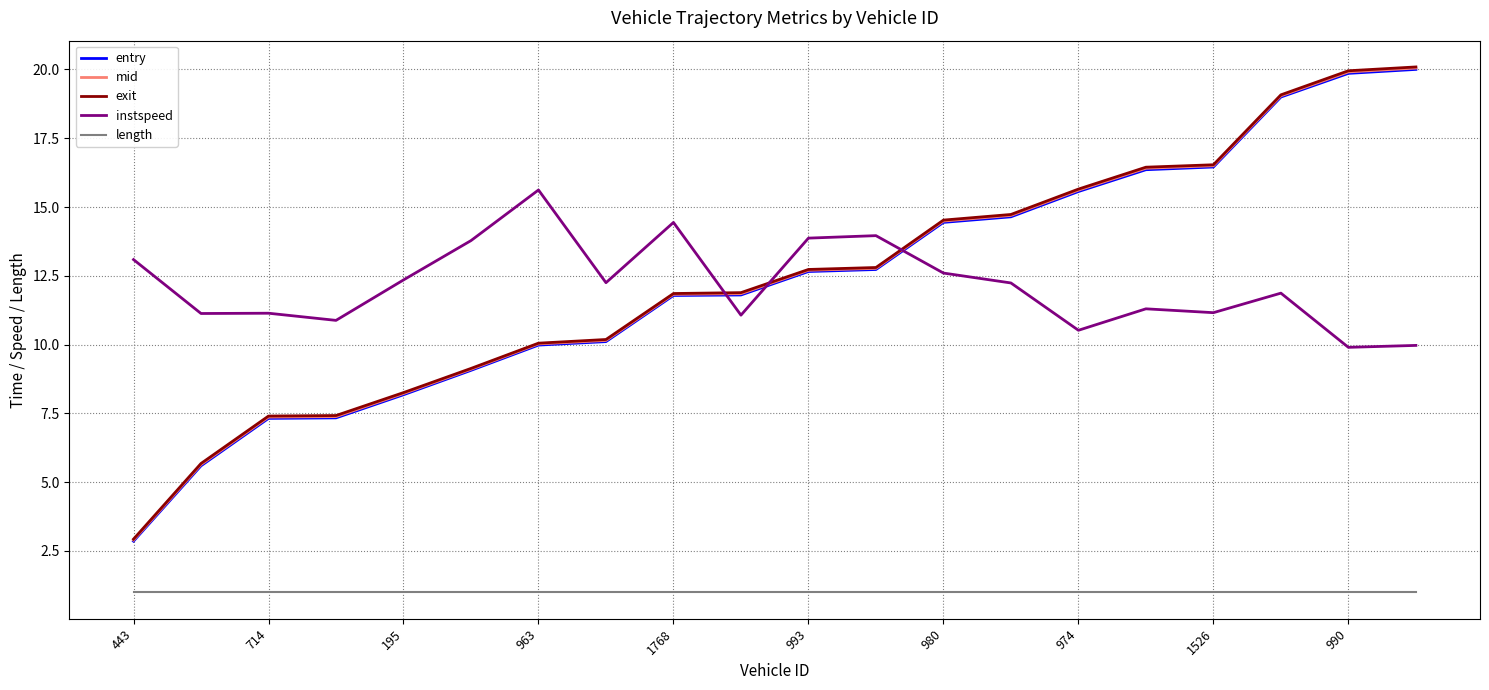

Which series has the largest range (max minus min)?

exit